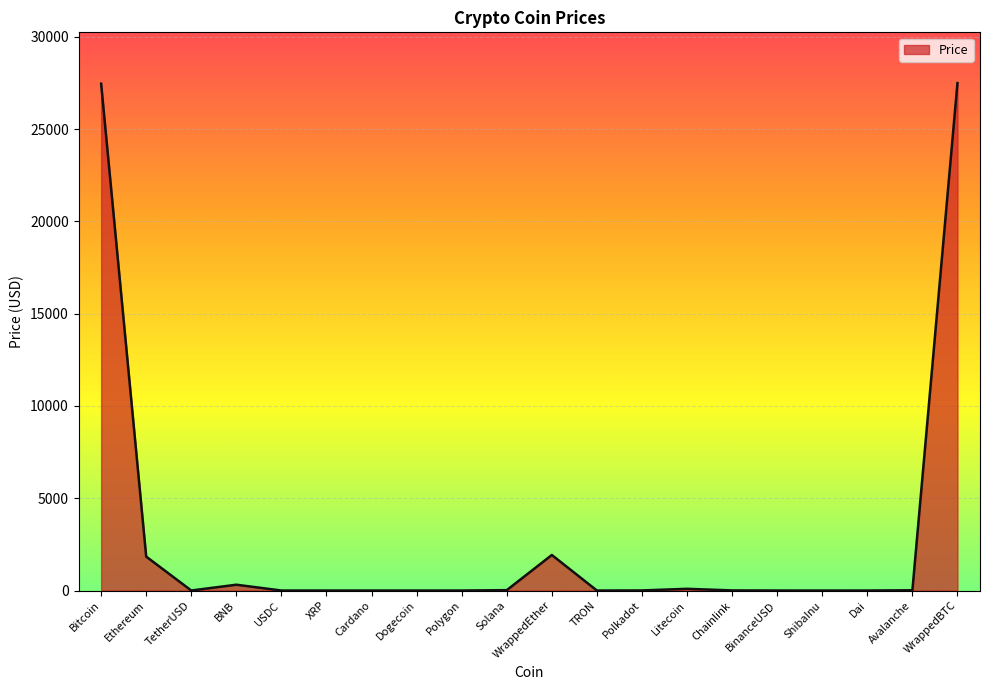

Does the chart display data point markers on the line(s)?

No